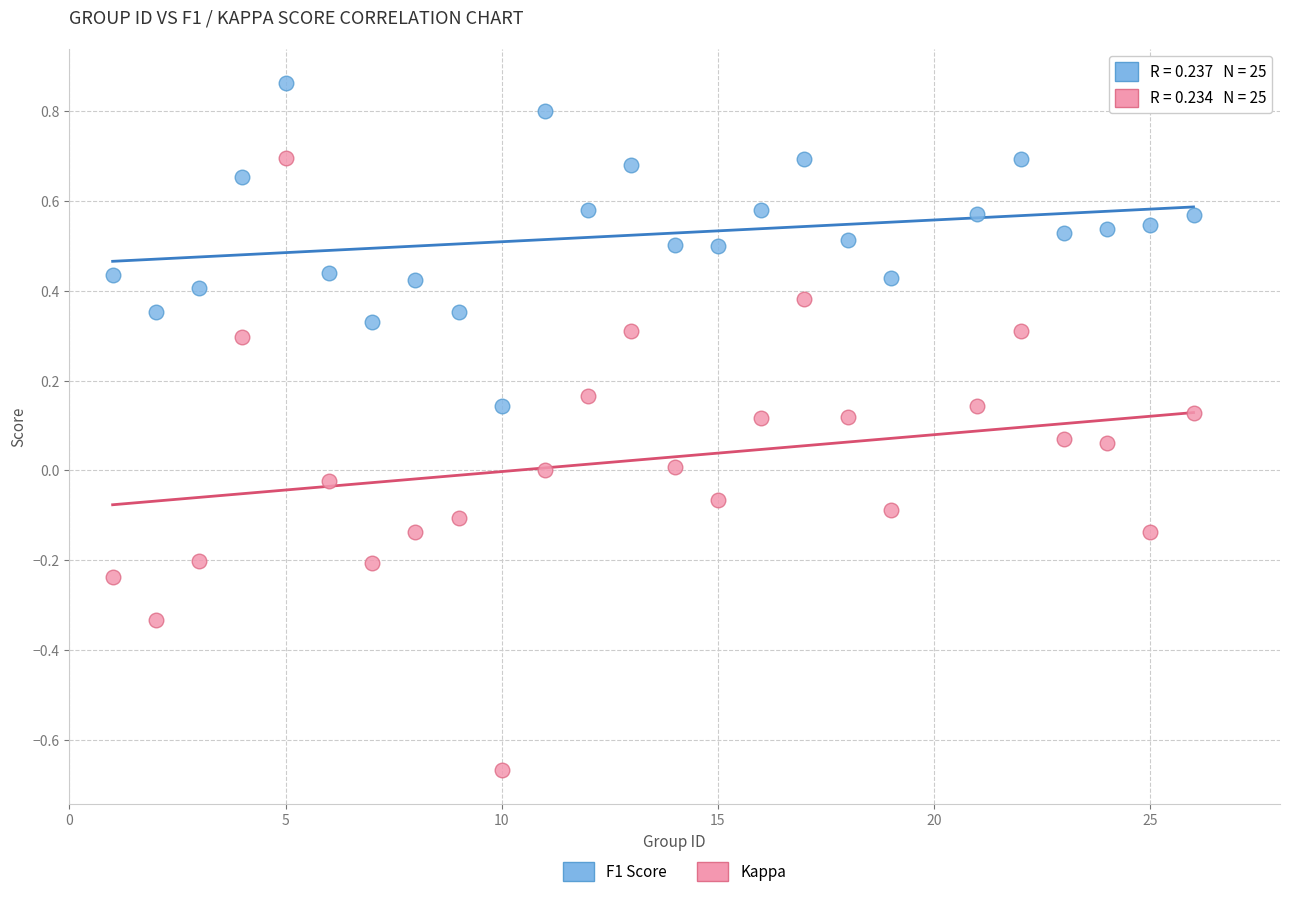

Which series reaches the maximum Y coordinate?

F1 Score